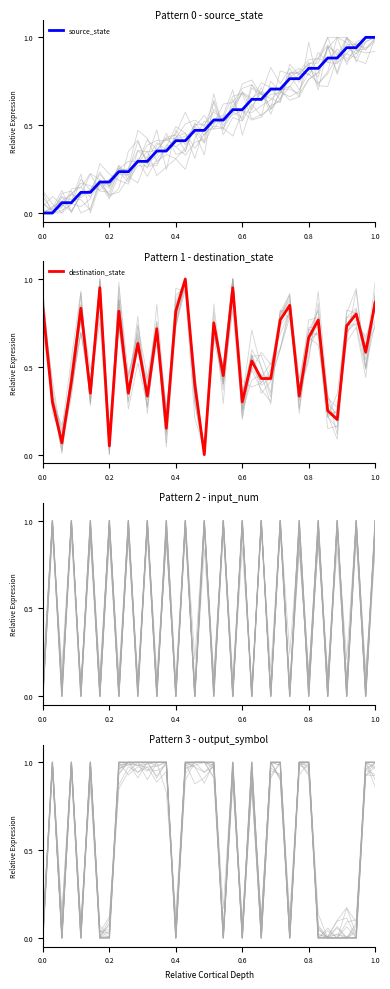

Is it true that output_symbol equals 0.6 at 13?

False